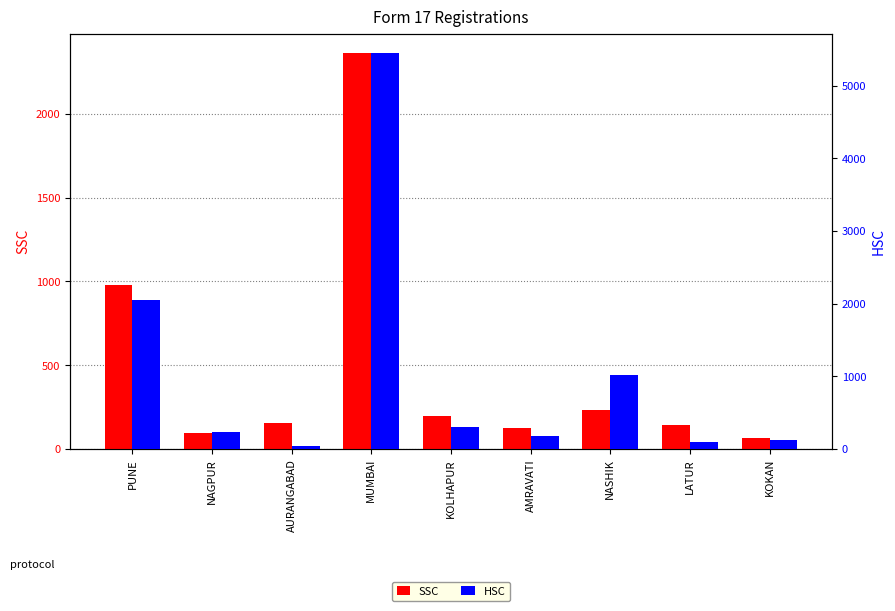

What is the total value across all series at LATUR?

236